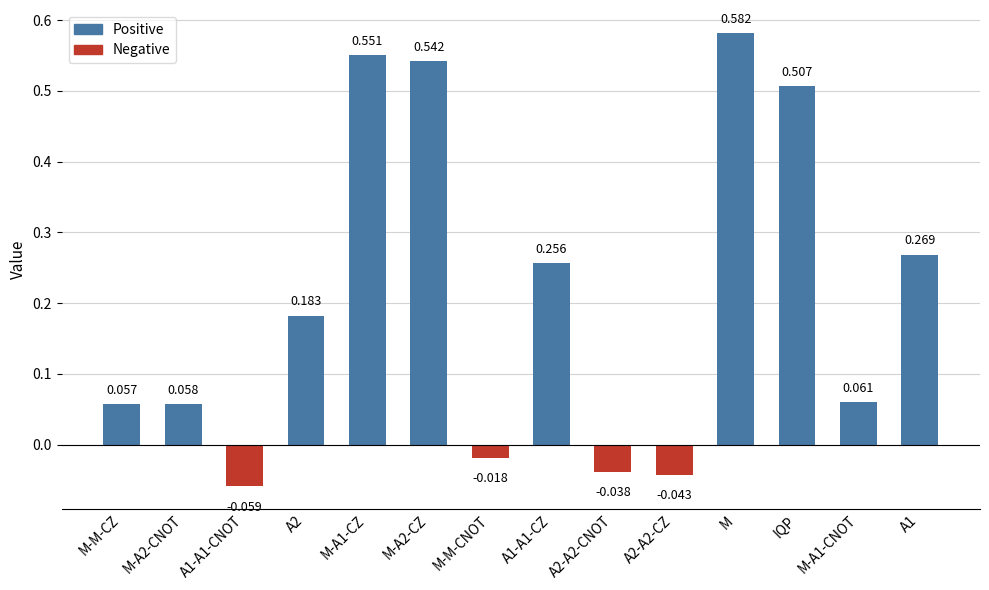

At which category does the chart reach its peak across all series?

M